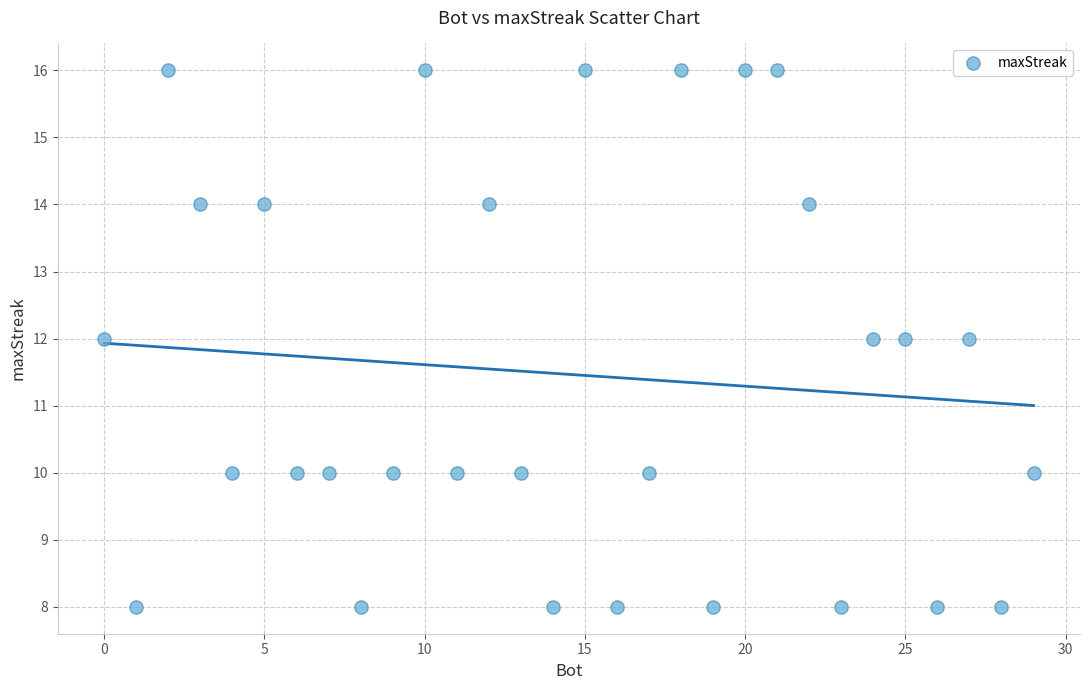

What is the range of Y values (max minus min)?

8